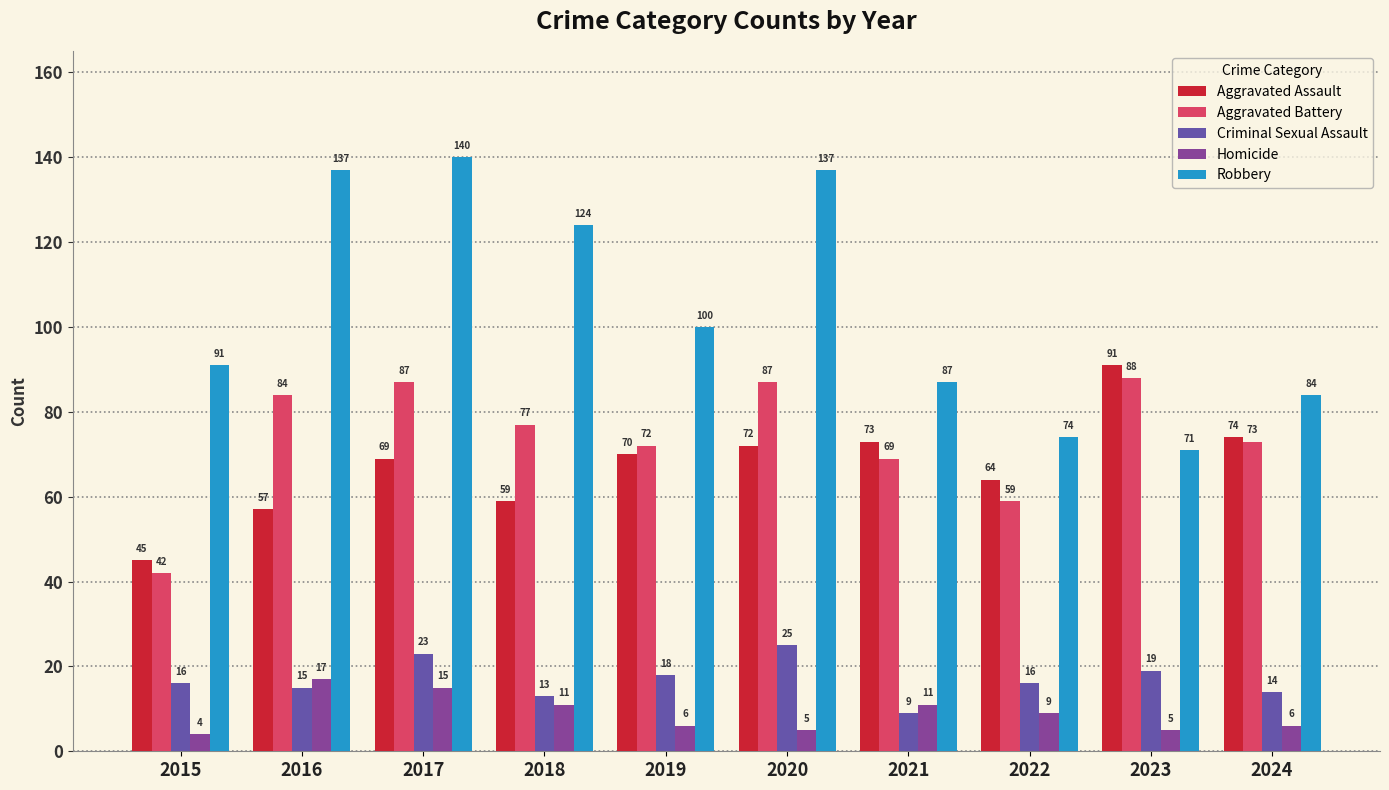

The value of Homicide at 2017 is 15. True or false?

True